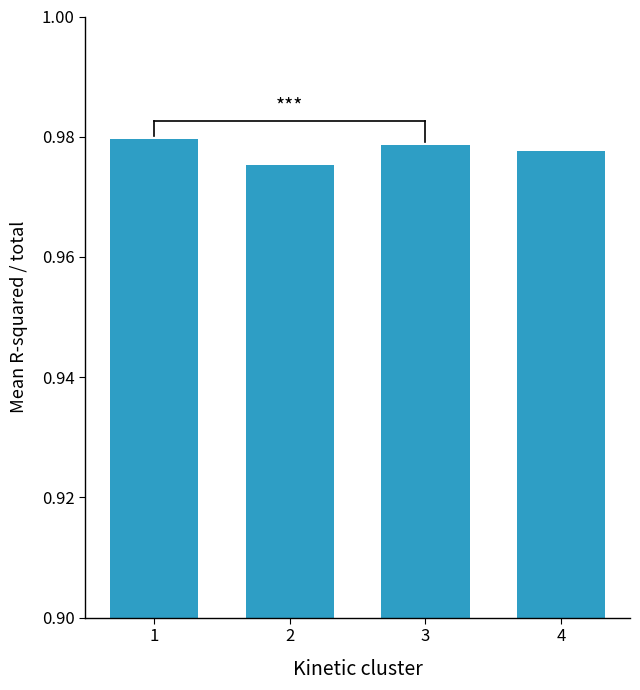

How many values are between 0 and 1?

4